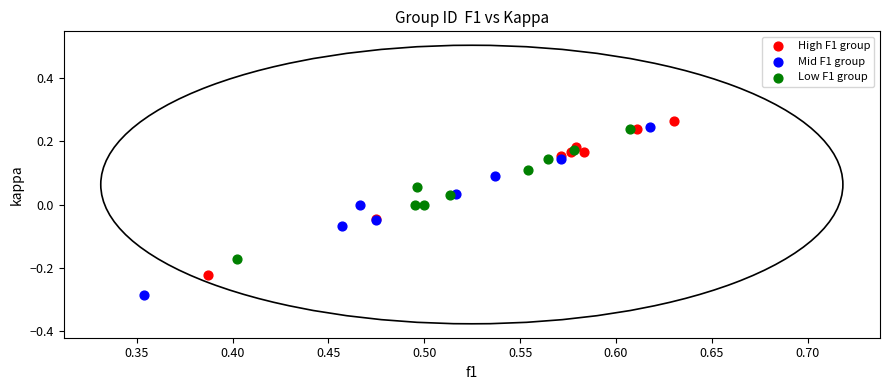

Which series contains the lowest Y value?

Mid F1 group